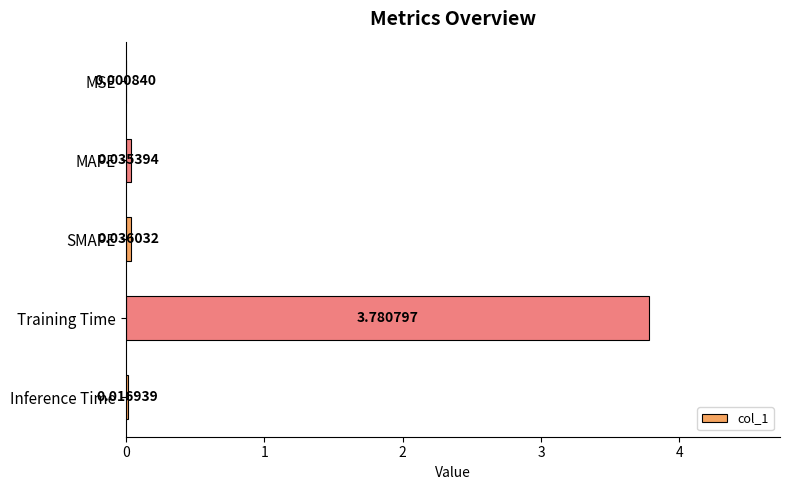

What is the change in value from Training Time to Inference Time?

-3.8